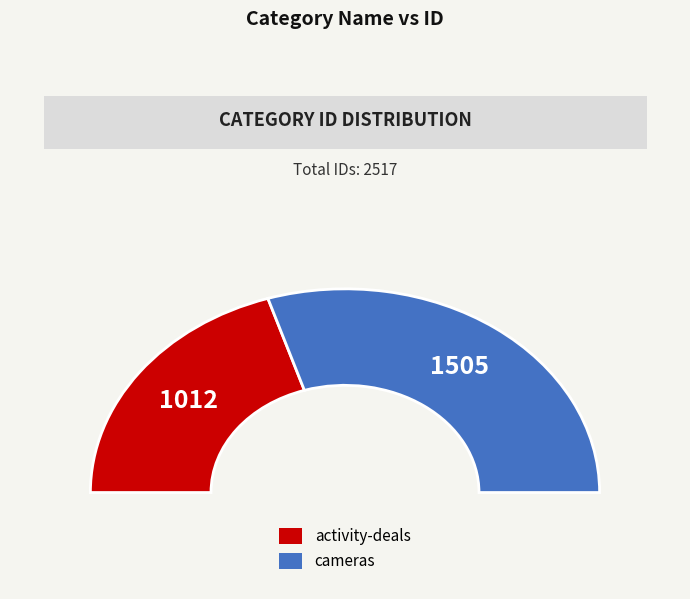

What percentage is NOT represented by activity-deals?

59.8%